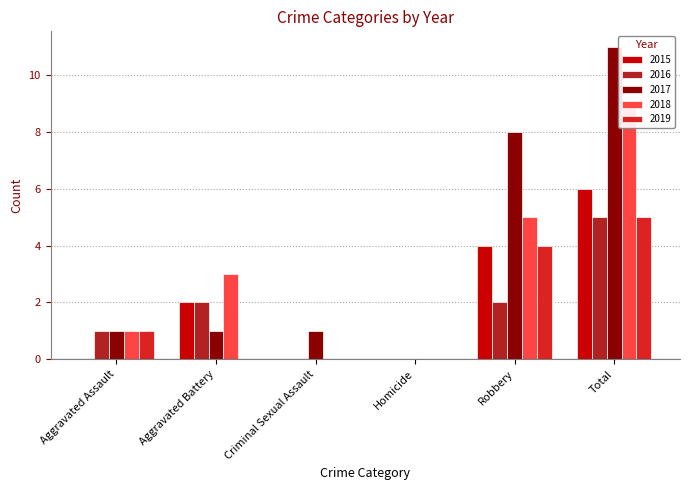

Reading left to right, list all the values displayed in this chart.

2015: 0	2	0	0	4	6
2016: 1	2	0	0	2	5
2017: 1	1	1	0	8	11
2018: 1	3	0	0	5	9
2019: 1	0	0	0	4	5